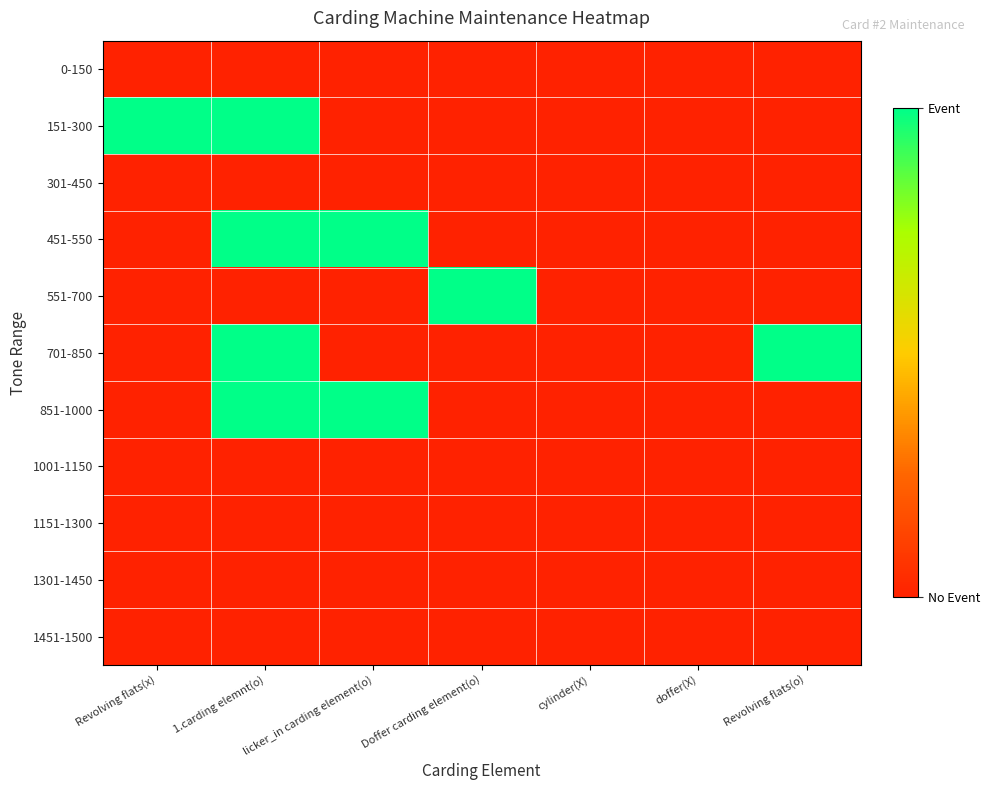

At which category is the sum across all series the highest?

1.carding elemnt(o)